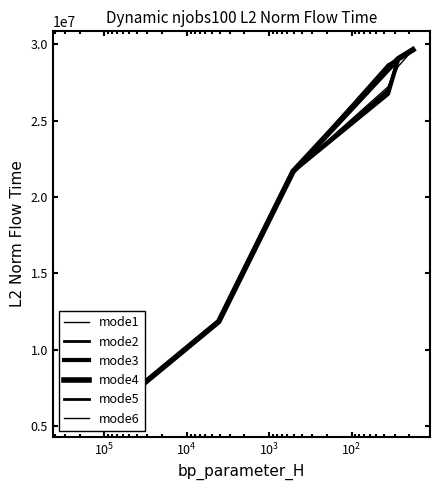

How many data points in mode3 are less than 21675525?

3